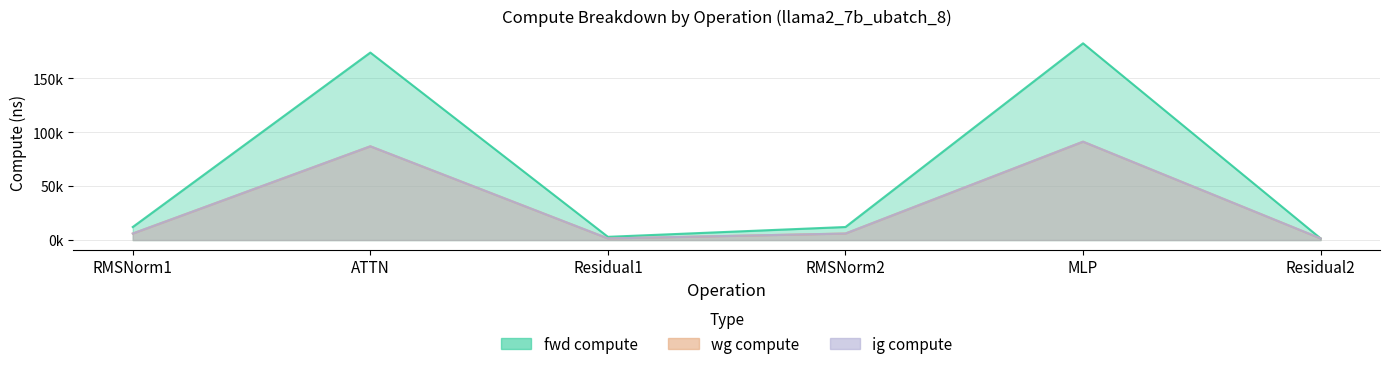

How many values in the wg compute series exceed 6046?

4